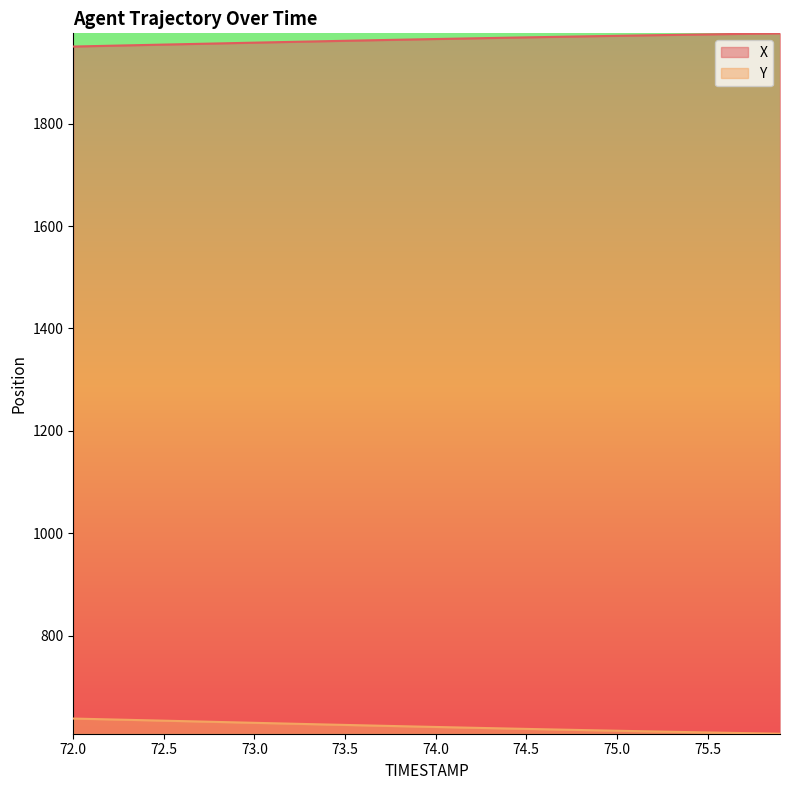

What is the highest value of the X series?

1976.1